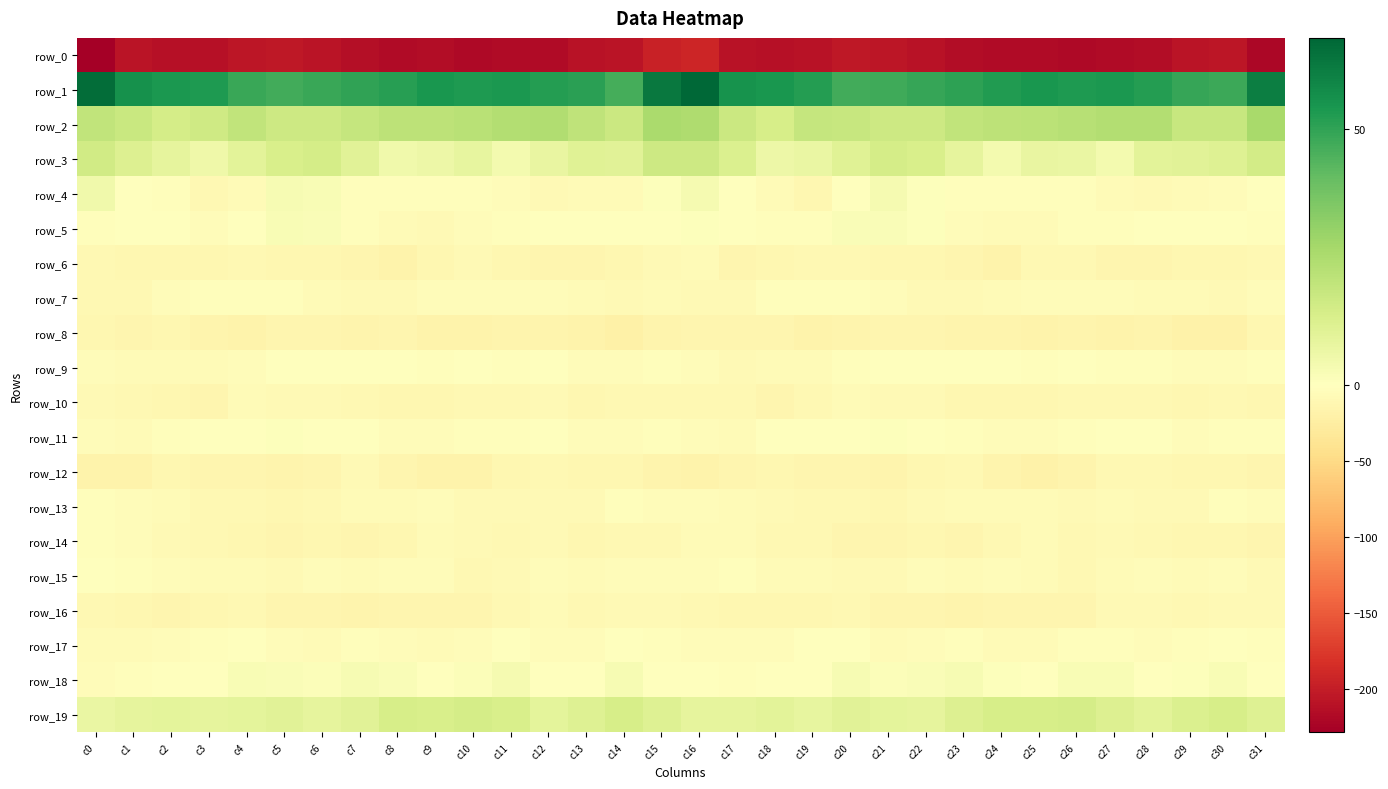

Reading left to right, what are all the values shown in this chart?

row_0: -228.6	-208.2	-211.7	-211.3	-205.8	-204.8	-207.9	-214.1	-216.7	-216.0	-218.1	-217.0	-217.6	-210.6	-207.3	-195.1	-192.8	-209.0	-212.2	-209.4	-204.5	-205.8	-210.0	-215.4	-216.6	-216.5	-217.9	-217.4	-215.7	-208.5	-206.8	-220.2
row_1: 65.8	56.0	54.0	53.4	48.5	47.1	48.7	49.9	51.4	54.2	53.1	54.0	52.3	51.1	46.5	63.0	67.9	55.2	54.1	52.0	47.1	47.6	49.1	50.6	52.5	54.3	53.2	53.5	52.4	48.9	48.2	61.3
row_2: 20.0	17.6	14.3	16.2	19.9	16.6	16.9	18.7	20.7	20.9	21.9	23.5	24.2	20.5	17.0	25.6	24.5	17.5	13.9	18.8	18.5	16.6	16.9	19.9	20.7	21.3	22.5	23.8	23.6	18.6	18.4	26.3
row_3: 15.4	11.9	8.7	5.5	9.7	13.4	14.7	10.5	5.1	6.0	8.1	3.9	7.9	10.7	10.6	16.6	16.7	12.5	6.2	7.0	11.1	14.7	13.4	8.5	4.1	7.5	6.9	3.8	9.9	10.5	11.3	15.1
row_4: 5.2	-0.6	-3.2	-10.1	-5.9	3.0	2.3	-2.6	-3.1	-3.0	-2.3	-5.3	-7.3	-7.1	-6.0	1.0	3.3	-0.4	-5.6	-11.0	-1.4	3.5	0.8	-3.3	-3.4	-2.4	-3.2	-6.5	-7.4	-6.9	-5.1	-0.7
row_5: -2.5	-1.0	-1.4	-3.9	0.1	2.1	1.7	-2.4	-5.6	-7.2	-4.5	-2.1	-1.8	-0.0	0.5	-0.3	0.6	0.2	-2.5	-3.1	1.7	2.0	0.9	-3.9	-6.5	-6.6	-3.2	-2.2	-0.9	0.3	-0.3	-2.7
row_6: -9.0	-12.3	-11.8	-11.1	-10.4	-10.8	-12.1	-12.8	-17.0	-12.4	-8.9	-11.3	-13.9	-13.4	-11.2	-8.2	-5.9	-12.6	-11.1	-10.6	-10.6	-11.3	-12.1	-14.2	-16.5	-10.1	-9.4	-12.6	-14.1	-12.3	-11.4	-9.5
row_7: -10.3	-10.0	-4.6	-3.5	-3.5	-3.4	-6.6	-8.7	-7.4	-3.9	-4.8	-4.9	-5.0	-6.2	-7.7	-5.5	-8.6	-8.3	-3.3	-3.5	-3.2	-4.5	-7.8	-8.4	-6.0	-3.8	-5.1	-4.8	-5.4	-6.9	-7.4	-4.9
row_8: -12.1	-13.6	-12.4	-15.3	-16.4	-13.5	-12.7	-15.3	-13.5	-17.3	-16.7	-15.5	-15.6	-17.0	-20.1	-14.6	-12.6	-13.5	-12.7	-16.3	-15.5	-12.9	-13.8	-14.7	-14.6	-17.8	-15.5	-16.2	-15.5	-18.7	-18.7	-12.1
row_9: -3.7	-6.2	-6.2	-6.1	-4.8	-1.2	-1.1	-1.6	0.1	-2.4	-0.9	-1.8	-1.7	-4.2	-5.3	-3.4	-4.2	-7.2	-5.6	-6.0	-3.5	-0.9	-1.5	-0.5	-1.0	-2.1	-0.8	-2.3	-2.0	-5.2	-4.2	-2.9
row_10: -8.4	-9.0	-11.9	-12.7	-7.1	-7.3	-8.6	-10.3	-11.6	-11.9	-10.2	-9.7	-8.5	-10.8	-10.0	-9.7	-9.0	-10.2	-13.1	-10.2	-6.8	-7.9	-8.8	-11.1	-11.9	-11.4	-9.7	-9.4	-8.9	-11.0	-9.4	-11.4
row_11: -3.8	-7.1	-2.1	0.5	-0.5	0.7	0.3	-1.1	-4.5	-4.4	-3.1	-2.2	0.2	-3.7	-3.8	-2.7	-5.0	-6.5	-0.1	0.2	-0.4	0.9	0.2	-2.7	-5.0	-3.7	-2.7	-1.2	-0.8	-4.5	-3.0	-2.4
row_12: -17.7	-16.3	-11.0	-13.2	-14.0	-14.4	-12.9	-8.7	-13.1	-17.7	-17.6	-12.0	-9.3	-10.7	-10.9	-15.3	-17.2	-14.1	-11.4	-13.7	-14.0	-14.4	-11.0	-9.4	-15.4	-18.1	-16.1	-9.8	-10.2	-10.9	-11.6	-14.1
row_13: -3.2	-4.8	-7.0	-10.0	-9.2	-12.2	-9.0	-6.5	-6.2	-4.8	-7.2	-7.4	-7.3	-8.2	-3.5	-4.3	-4.0	-5.4	-8.8	-9.3	-10.4	-11.4	-7.9	-6.5	-5.6	-5.4	-8.0	-6.7	-8.1	-7.2	-2.7	-4.0
row_14: -3.5	-4.9	-7.6	-10.5	-11.5	-13.9	-11.8	-13.5	-12.0	-6.9	-8.1	-9.2	-8.3	-11.3	-10.6	-10.4	-6.0	-5.9	-9.2	-10.5	-12.9	-13.2	-11.8	-14.3	-9.8	-6.6	-9.0	-8.6	-9.1	-11.9	-10.8	-14.0
row_15: -1.4	-2.6	-4.2	-7.0	-6.4	-8.2	-5.0	-5.8	-5.1	-5.2	-9.8	-7.8	-4.7	-6.9	-4.9	-4.8	-3.6	-3.1	-5.7	-6.5	-7.2	-7.3	-4.6	-6.4	-4.3	-6.8	-10.2	-6.1	-5.2	-6.6	-5.3	-7.7
row_16: -10.0	-11.4	-12.7	-11.7	-10.1	-12.6	-13.6	-14.8	-14.2	-13.6	-13.3	-10.2	-6.9	-9.5	-8.0	-8.4	-10.1	-12.2	-12.4	-11.2	-10.6	-13.3	-14.0	-14.9	-13.8	-13.3	-12.9	-8.2	-7.6	-9.6	-7.7	-7.5
row_17: -6.6	-5.9	-4.9	-2.8	0.3	-4.8	-5.8	-2.1	-4.9	-6.0	-3.7	-1.7	-4.9	-3.7	-0.4	-3.5	-4.5	-5.2	-4.9	-0.9	-1.2	-6.1	-4.3	-2.7	-5.7	-5.5	-2.7	-2.3	-5.3	-2.5	-0.6	-3.0
row_18: -4.3	-3.1	-0.8	-0.9	2.5	2.0	1.2	2.8	1.8	-0.4	1.3	3.6	-0.8	0.2	2.8	-0.1	-0.7	-2.0	-0.9	0.1	3.1	1.5	1.6	2.8	0.9	-0.6	2.5	2.6	-0.9	1.0	2.6	-1.3
row_19: 6.9	8.7	9.4	8.6	9.0	10.2	8.5	10.5	14.2	13.7	14.8	13.5	9.3	11.2	13.9	11.2	8.7	9.0	9.7	8.0	10.2	9.5	8.5	12.1	14.2	14.1	14.8	11.7	9.6	12.4	14.0	11.5